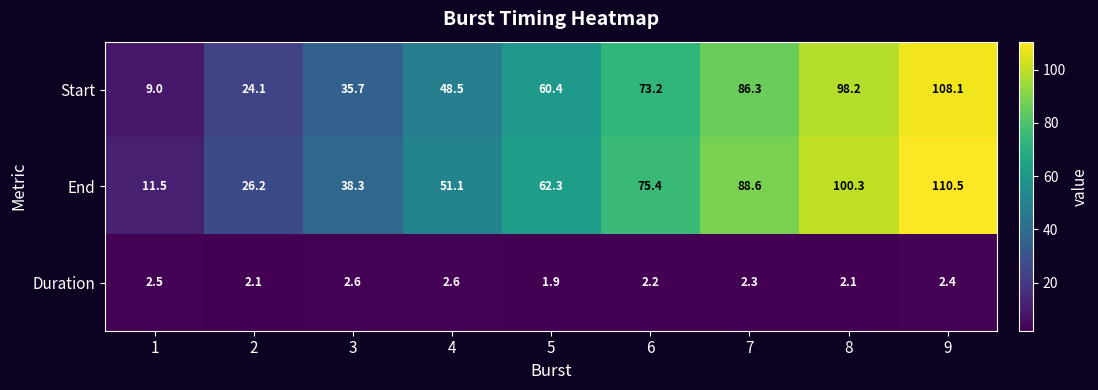

What is the highest value of the Start series?

108.1